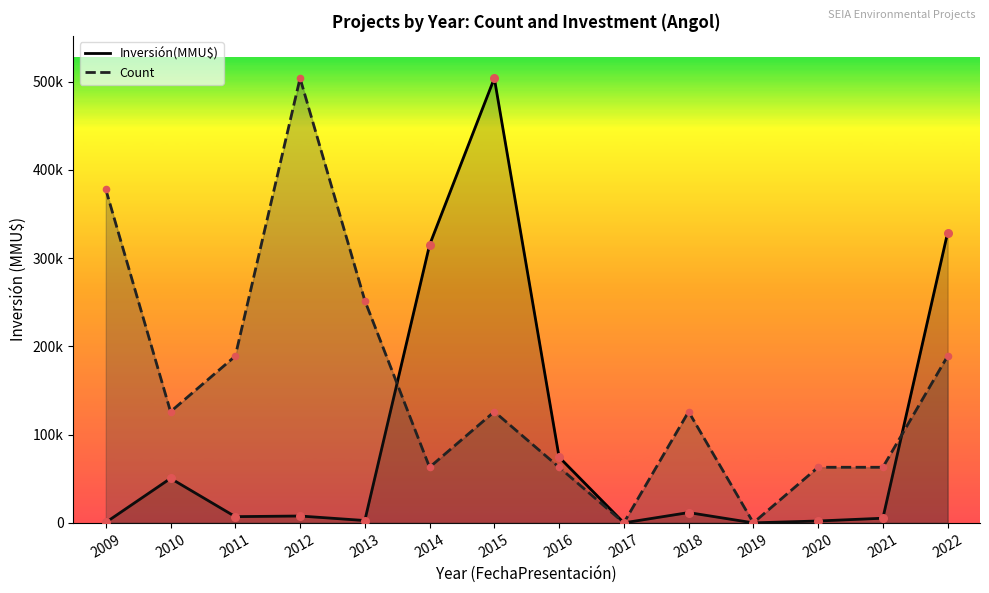

Which series has the widest spread of Y values?

Inversión(MMU$) line